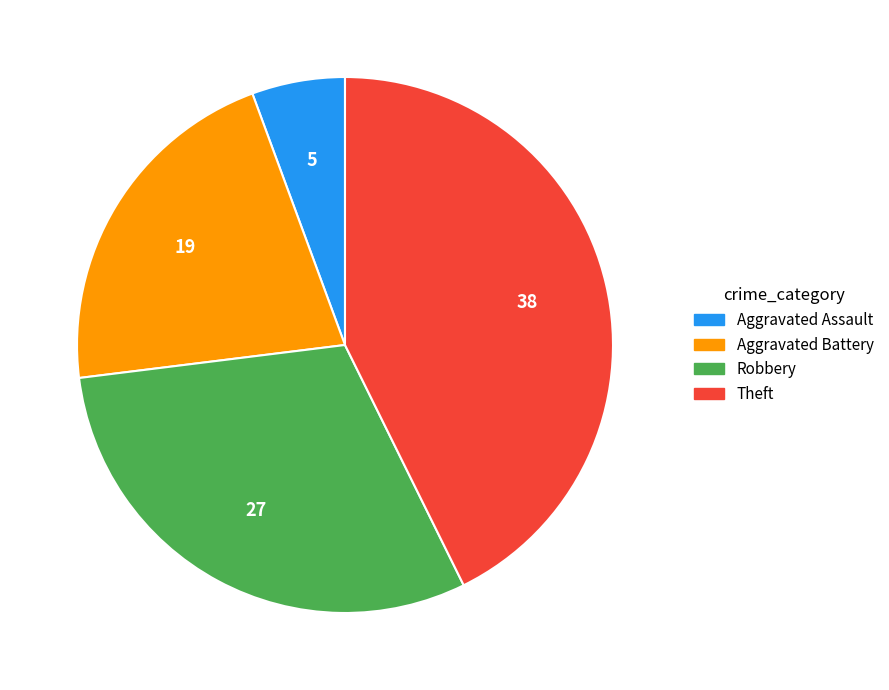

The Theft slice represents 32% of the pie. True or false?

False